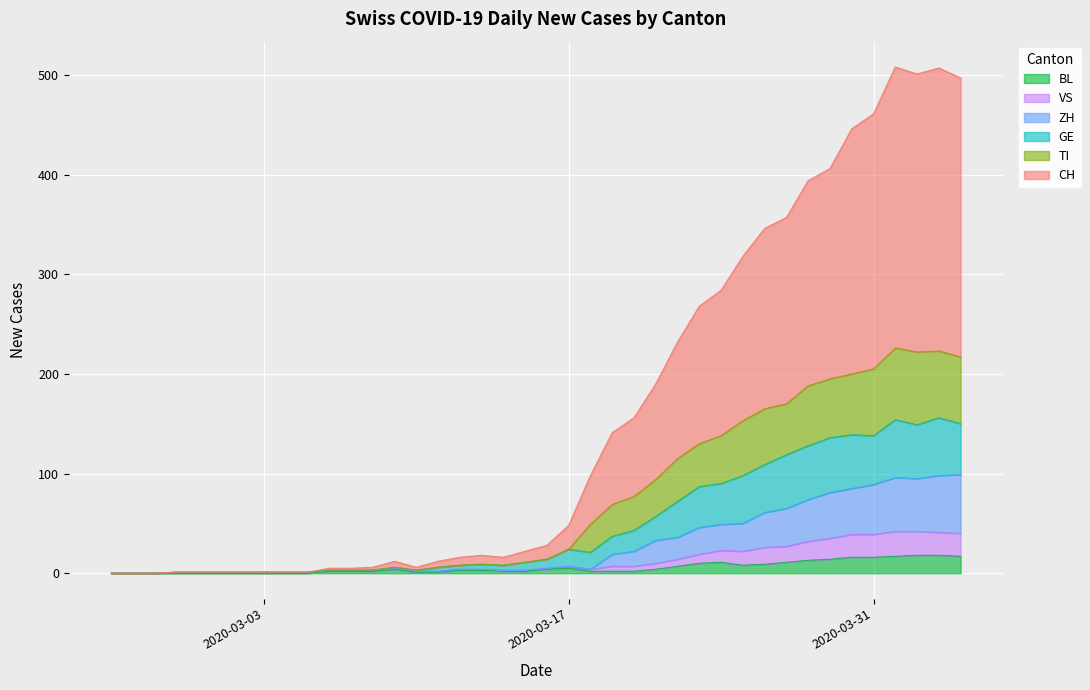

Is it true that BL equals 9 at 2020-03-26?

True